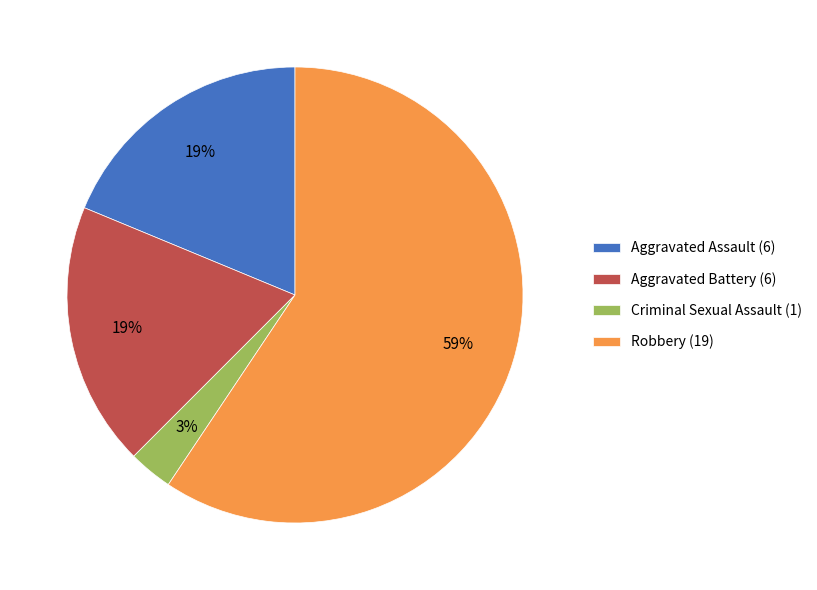

The Aggravated Battery (6) slice represents 19% of the pie. True or false?

True